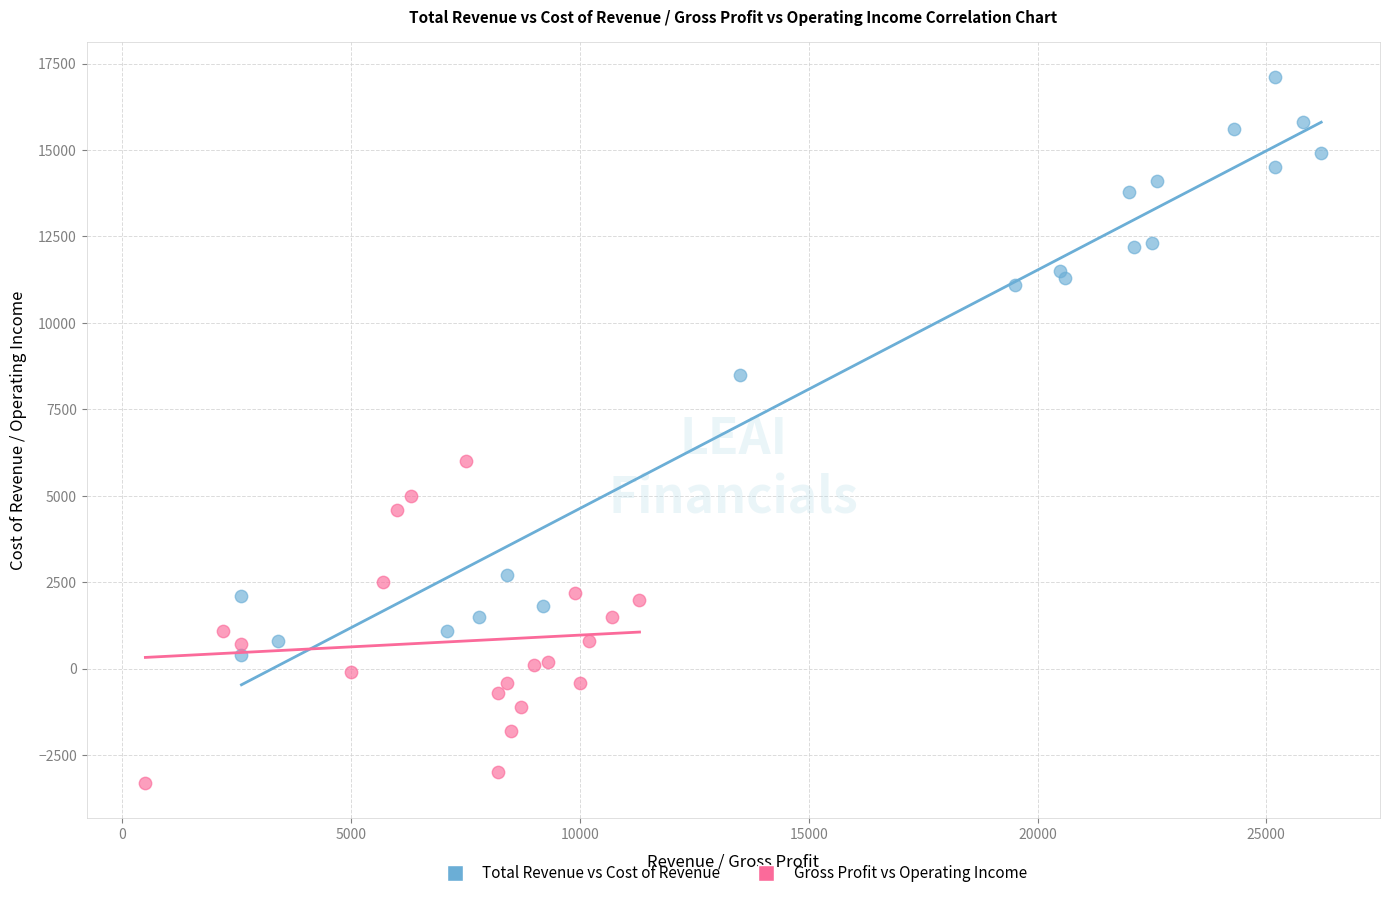

Which series has the widest spread of Y values?

Total Revenue vs Cost of Revenue